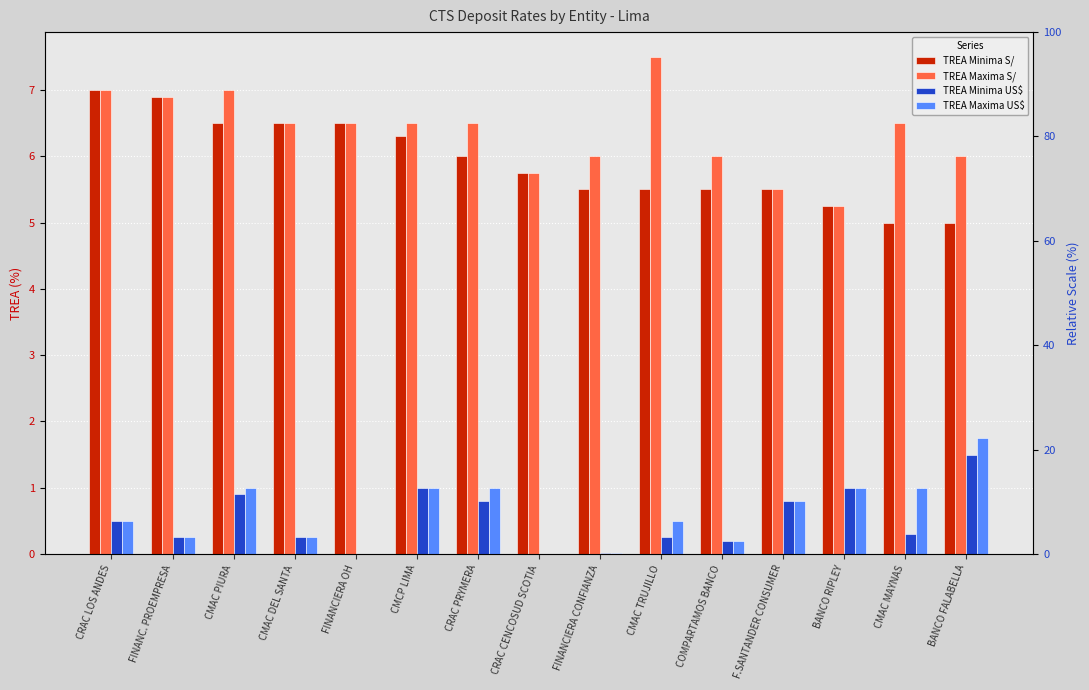

What is the difference between the second highest and second lowest values in the TREA Maxima S/ series?

1.5